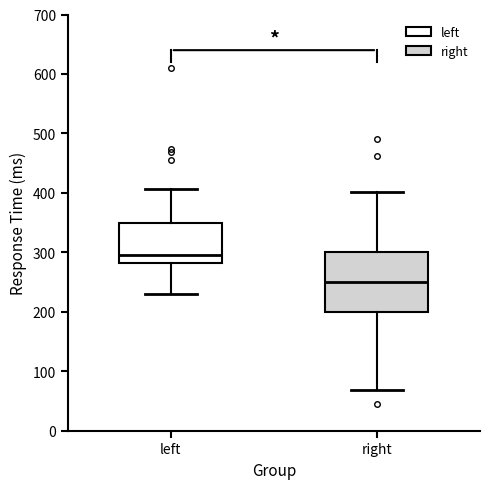

Comparing the boxes themselves (not the whiskers), which one is the tallest?

right